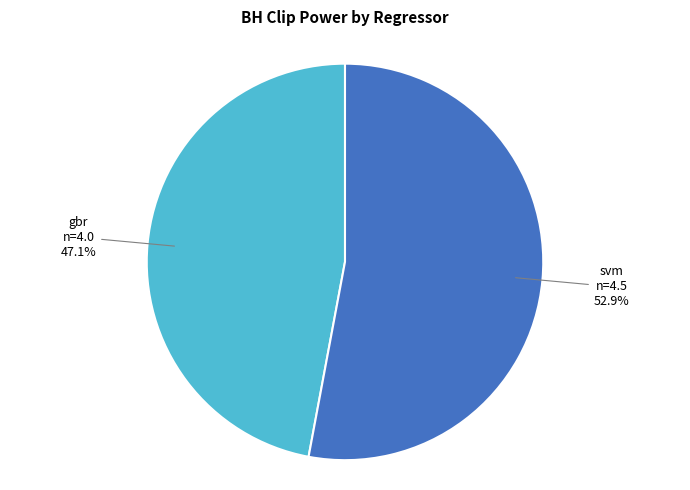

Which category has the smallest portion of the pie?

gbr